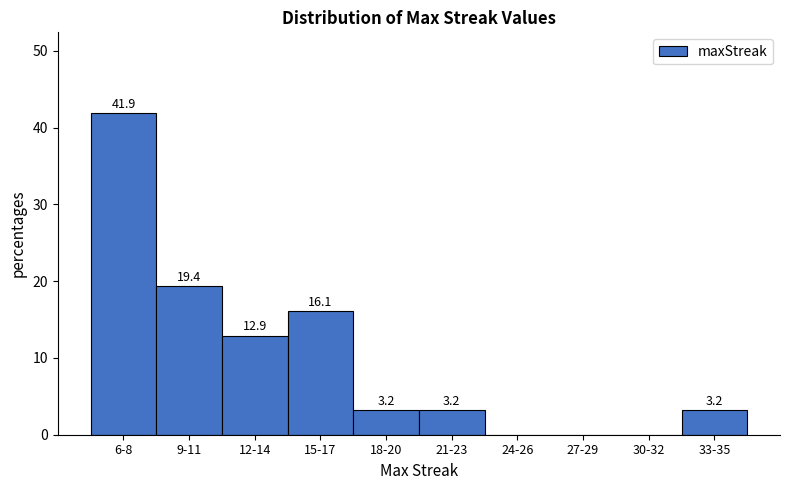

Reading right to left, extract all data points from this chart.

33-35=3.2	30-32=0.0	27-29=0.0	24-26=0.0	21-23=3.2	18-20=3.2	15-17=16.1	12-14=12.9	9-11=19.4	6-8=41.9